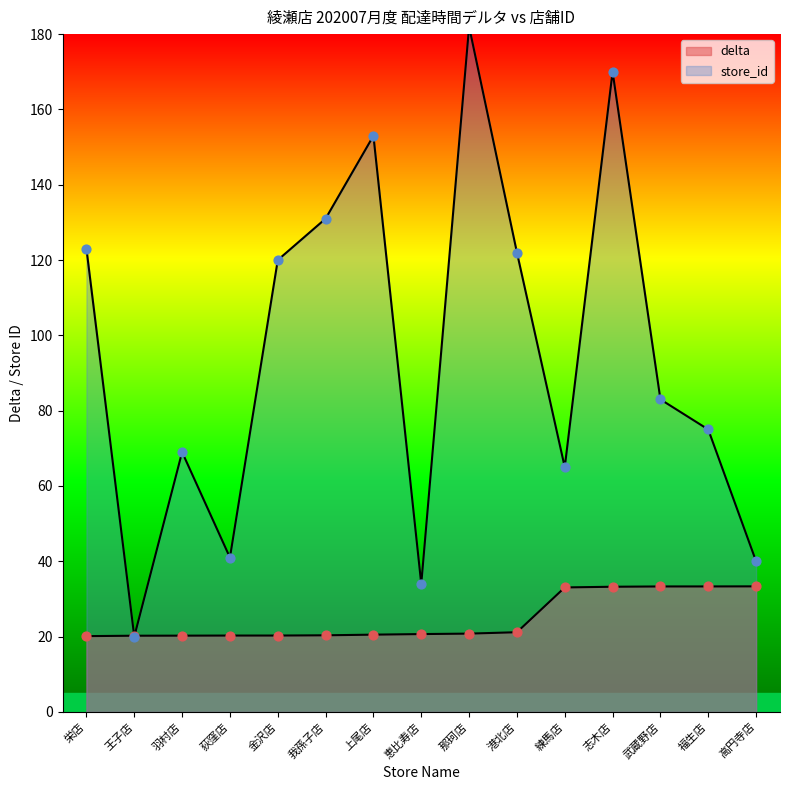

Which series contains the lowest Y value?

store_id